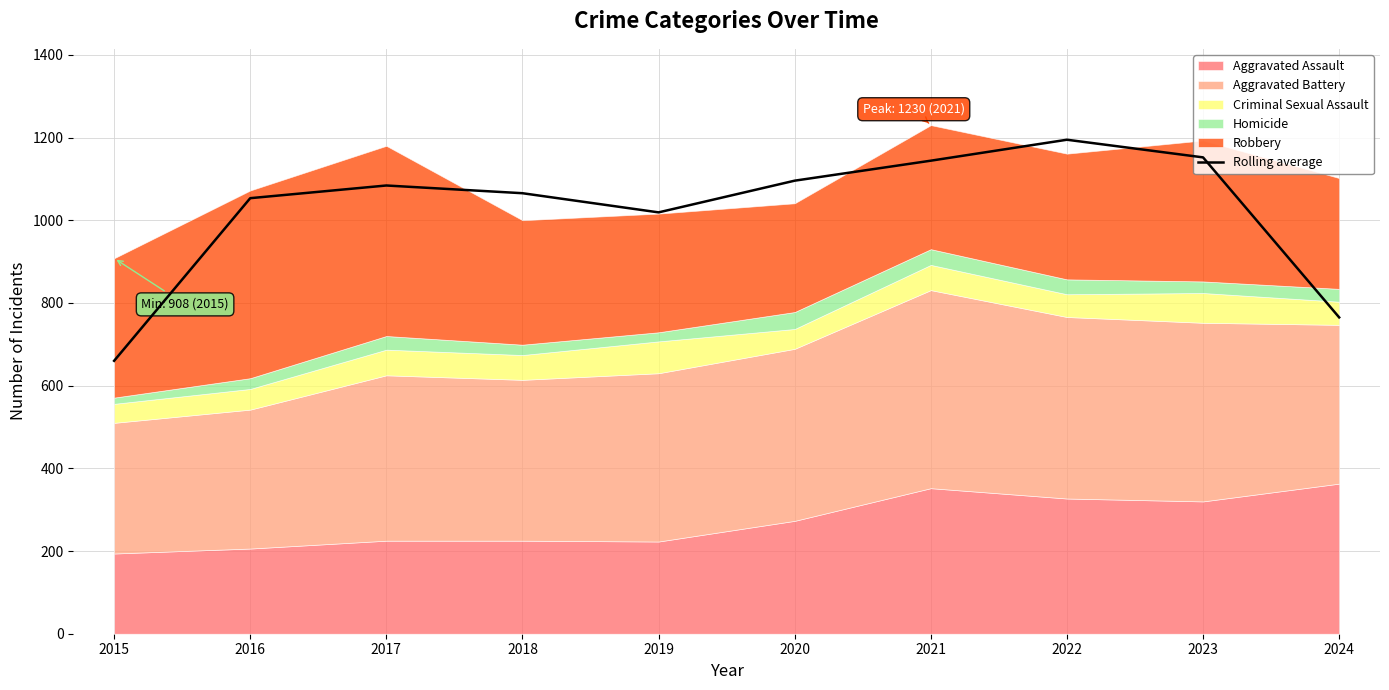

What is the maximum value shown in the chart?

1194.7